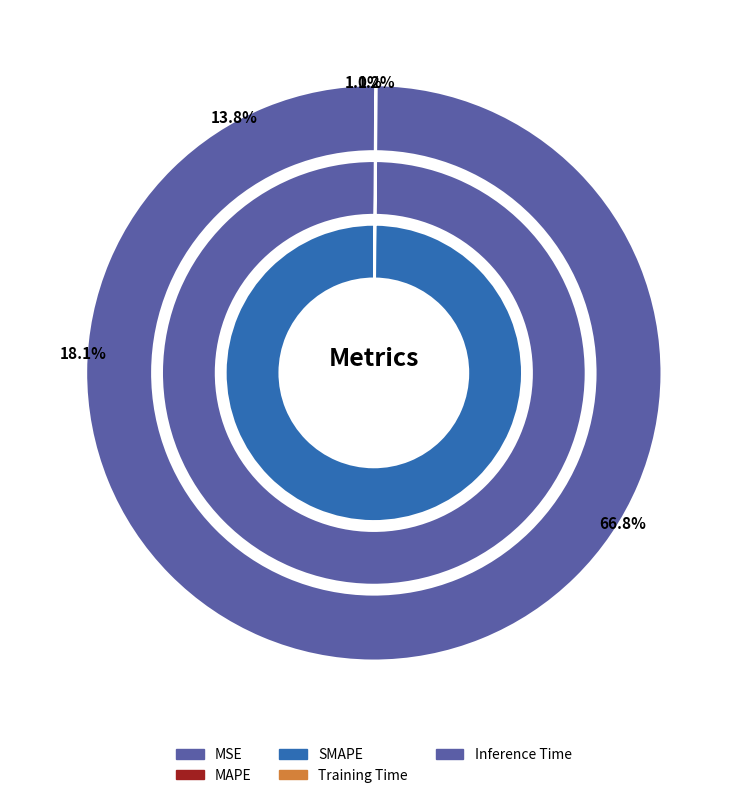

Is it true that SMAPE is 18% of the pie?

True